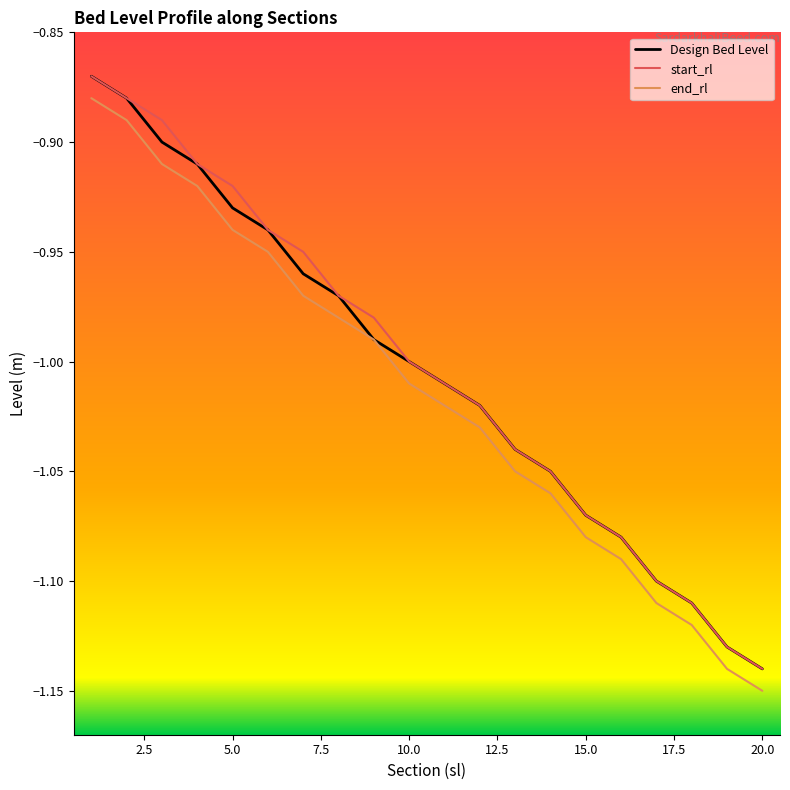

What are all the series names shown in the legend?

Design Bed Level, start_rl, end_rl